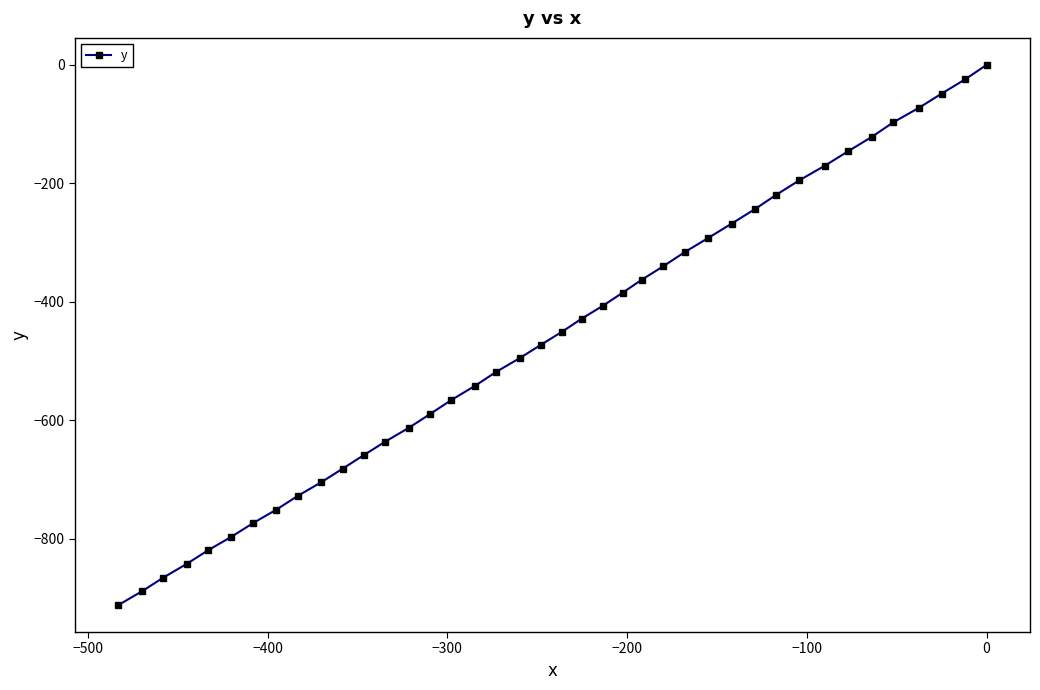

What is the value of the 5th point from the left?

-819.1